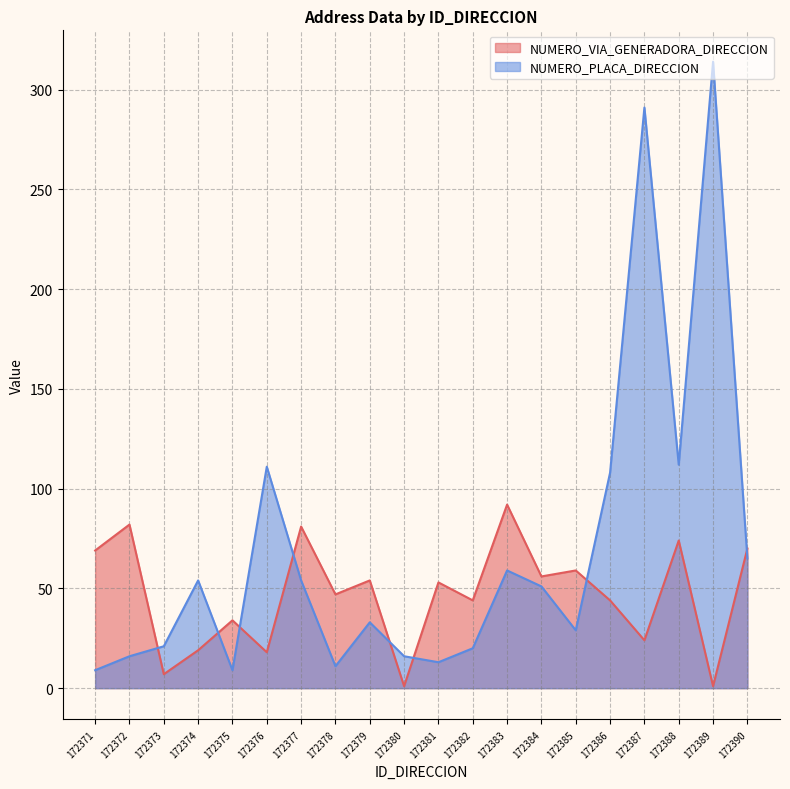

List the series in order of their overall mean, lowest first.

NUMERO_VIA_GENERADORA_DIRECCION, NUMERO_PLACA_DIRECCION